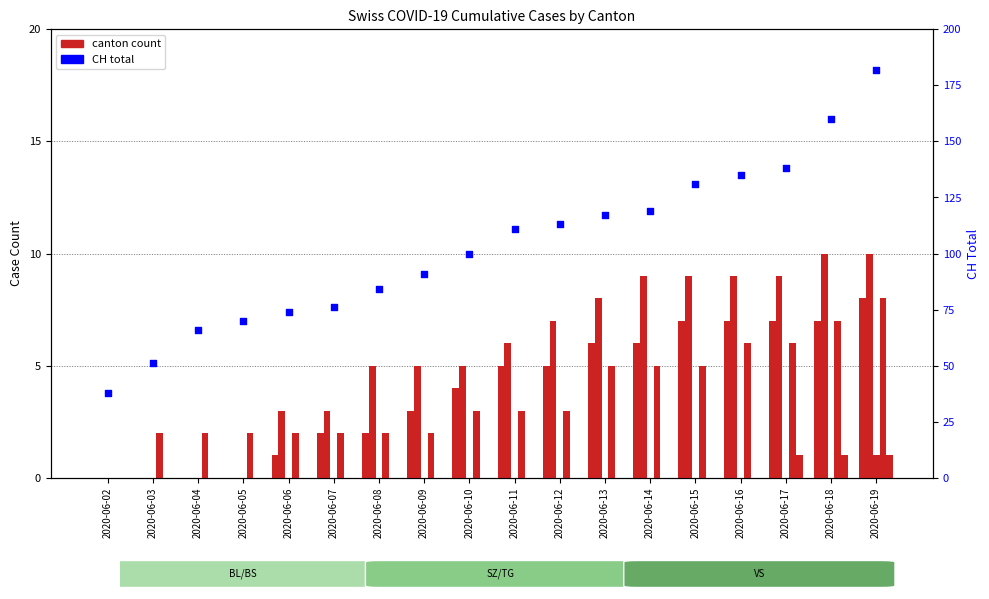

At how many categories does at least one series exceed 18?

18